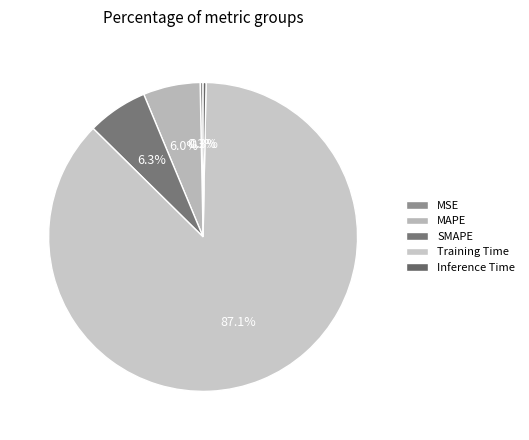

Count the number of slices in the pie.

5